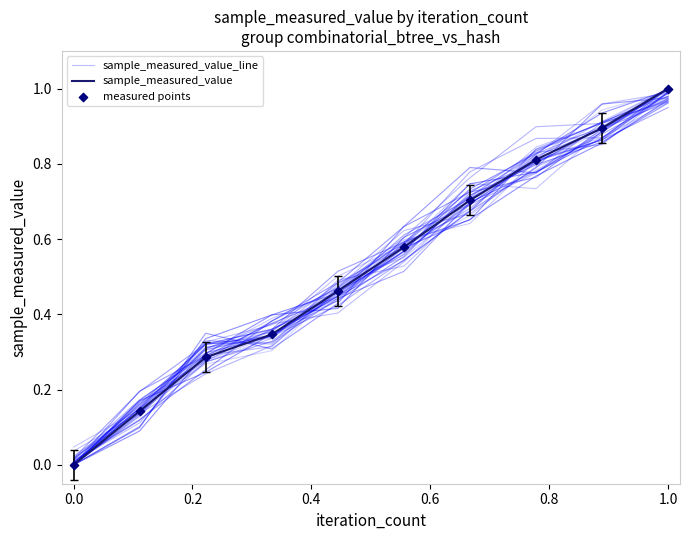

At which category is the sum across all series the highest?

1.0